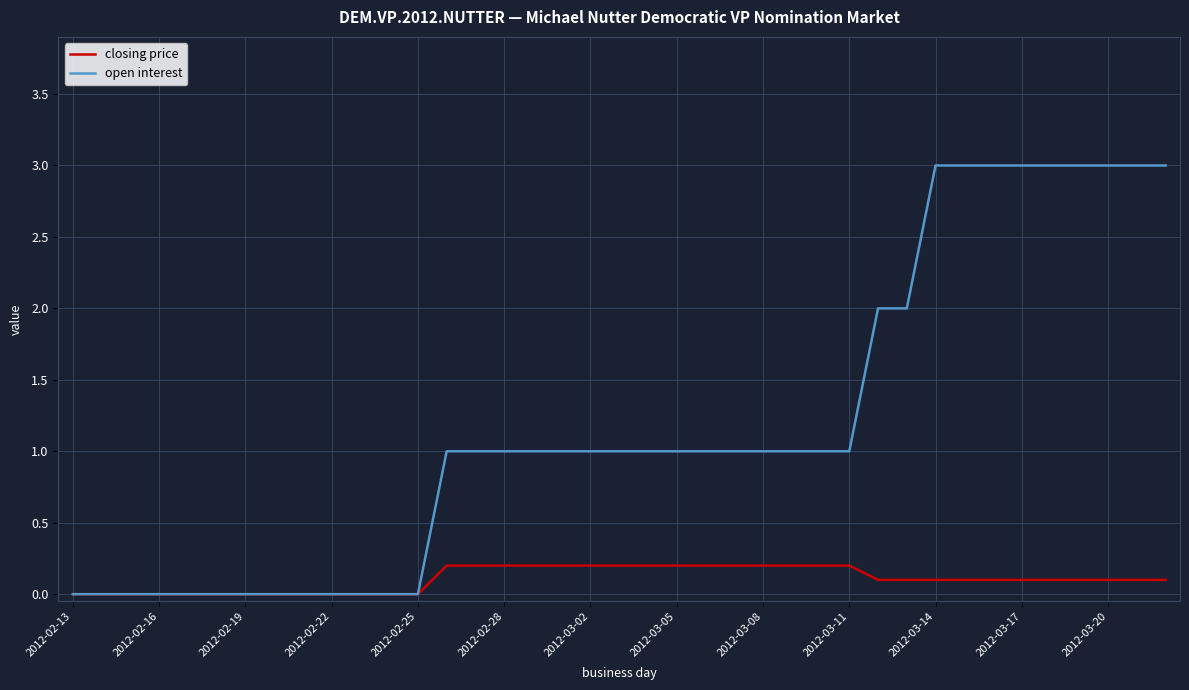

Which series has the largest total across all categories?

open interest